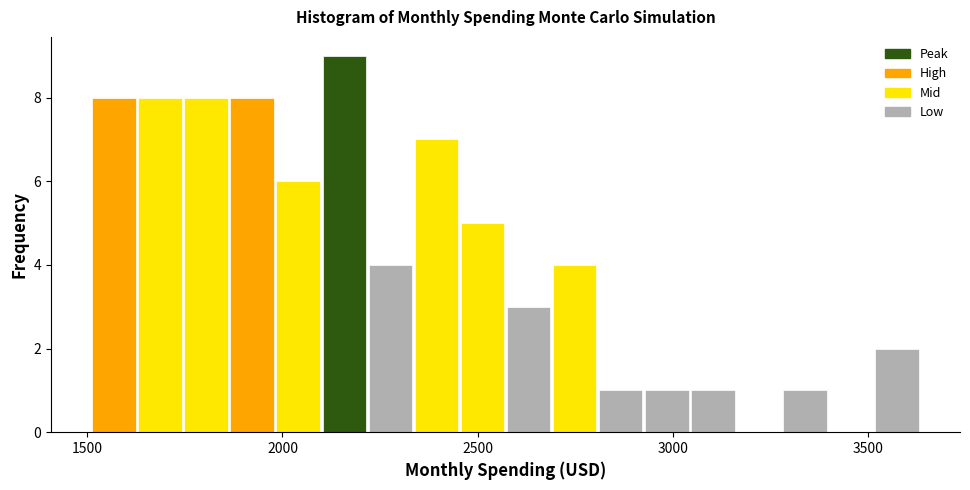

Read against the x-axis, roughly where is the centre of the tallest bar?

2150